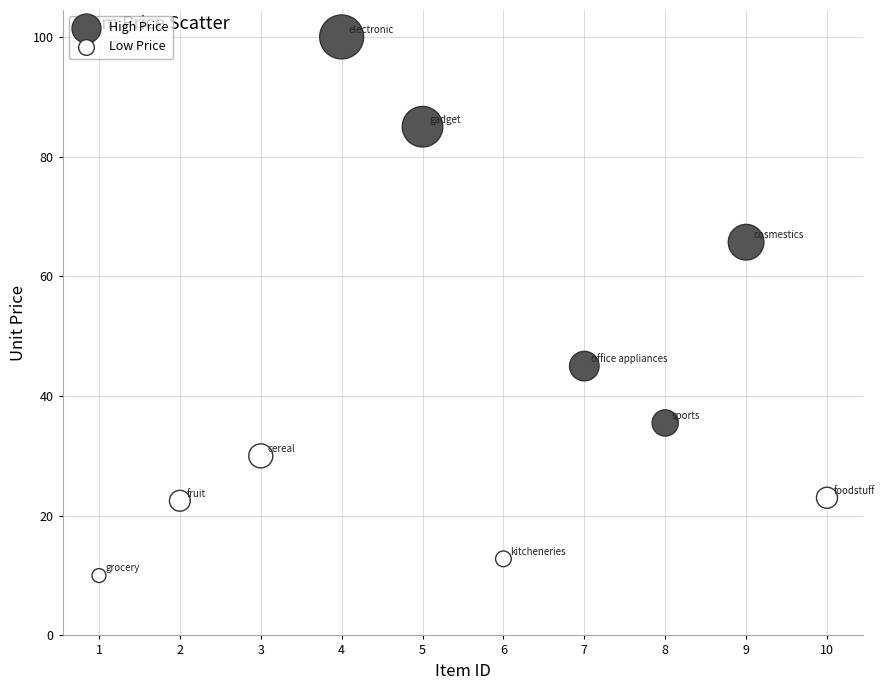

Which series contains the lowest Y value?

Low Price